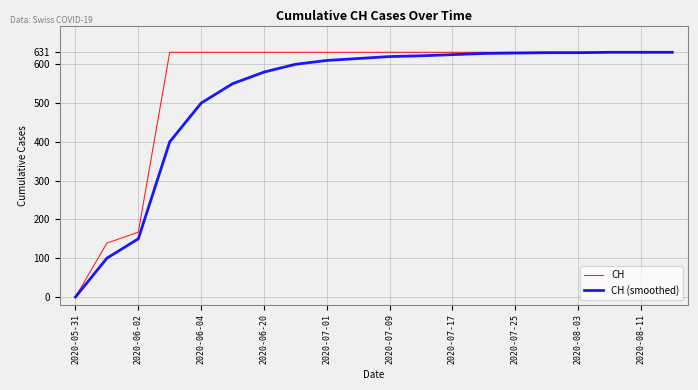

What is the greatest value displayed?

631